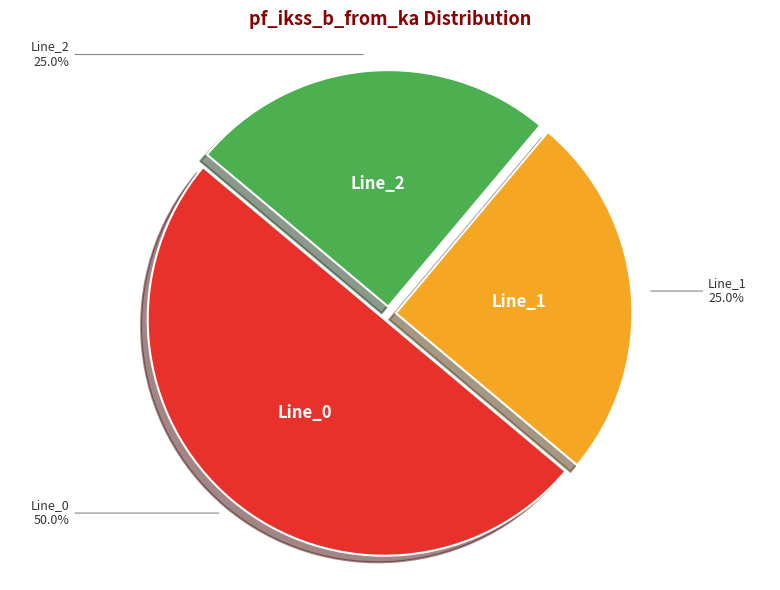

Is it true that Line_0 is 40% of the pie?

False